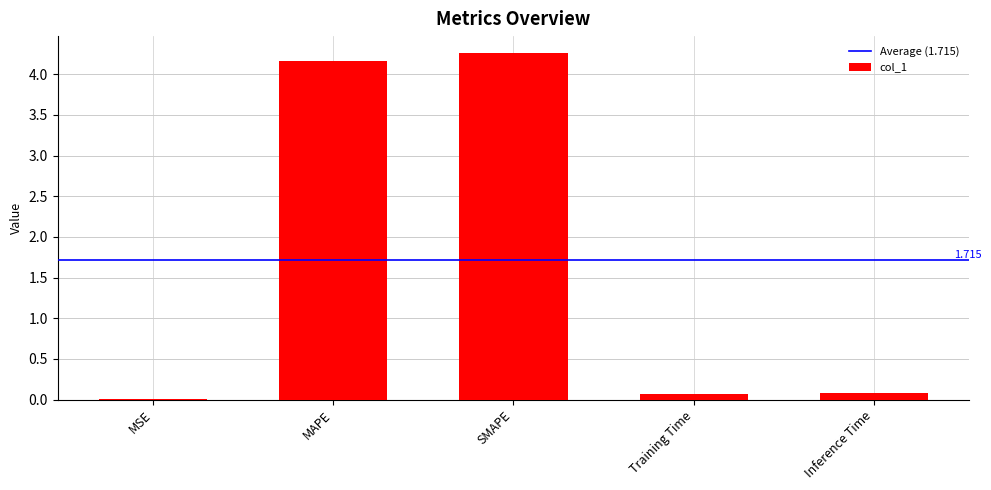

What is the maximum value shown in the chart?

4.3